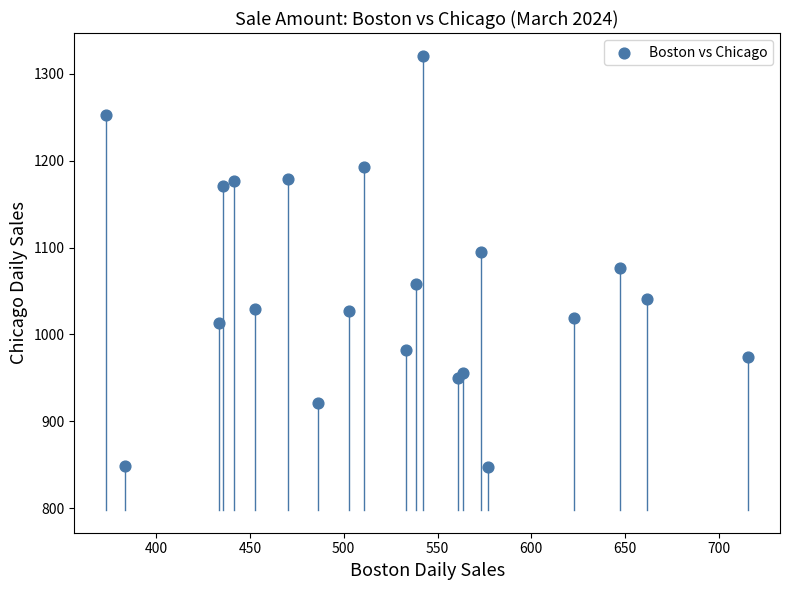

What is the range of Y values (max minus min)?

473.2